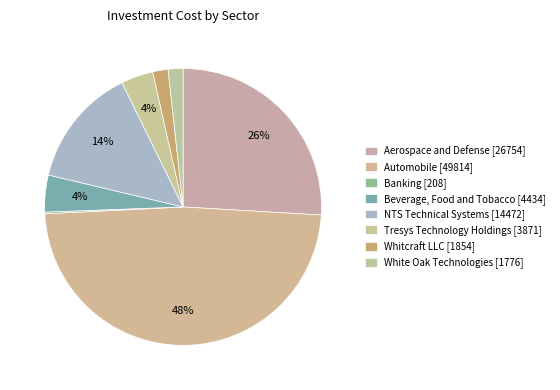

What is the change in value from Aerospace and Defense to Banking?

-26546